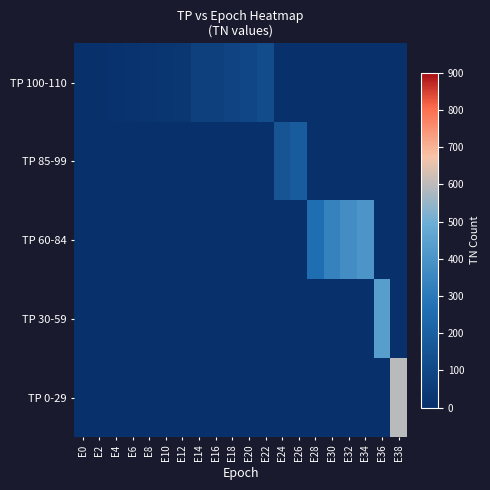

What is the difference between the highest and lowest values at E2?

10